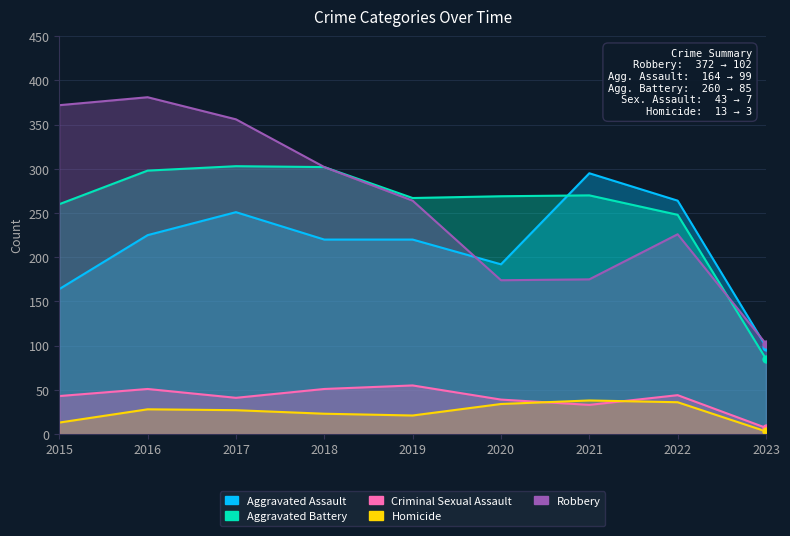

What is the value of the Robbery point at the 2nd from the left?

381